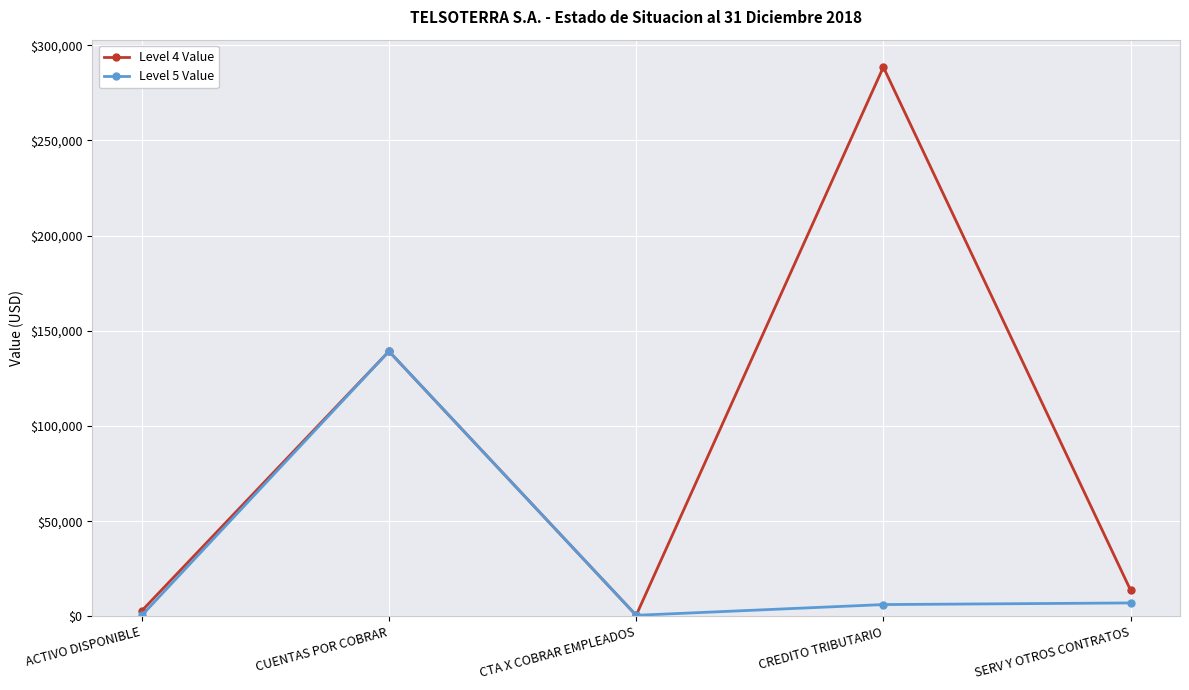

Rank the series by their maximum value, from lowest to highest.

Level 5 Value, Level 4 Value